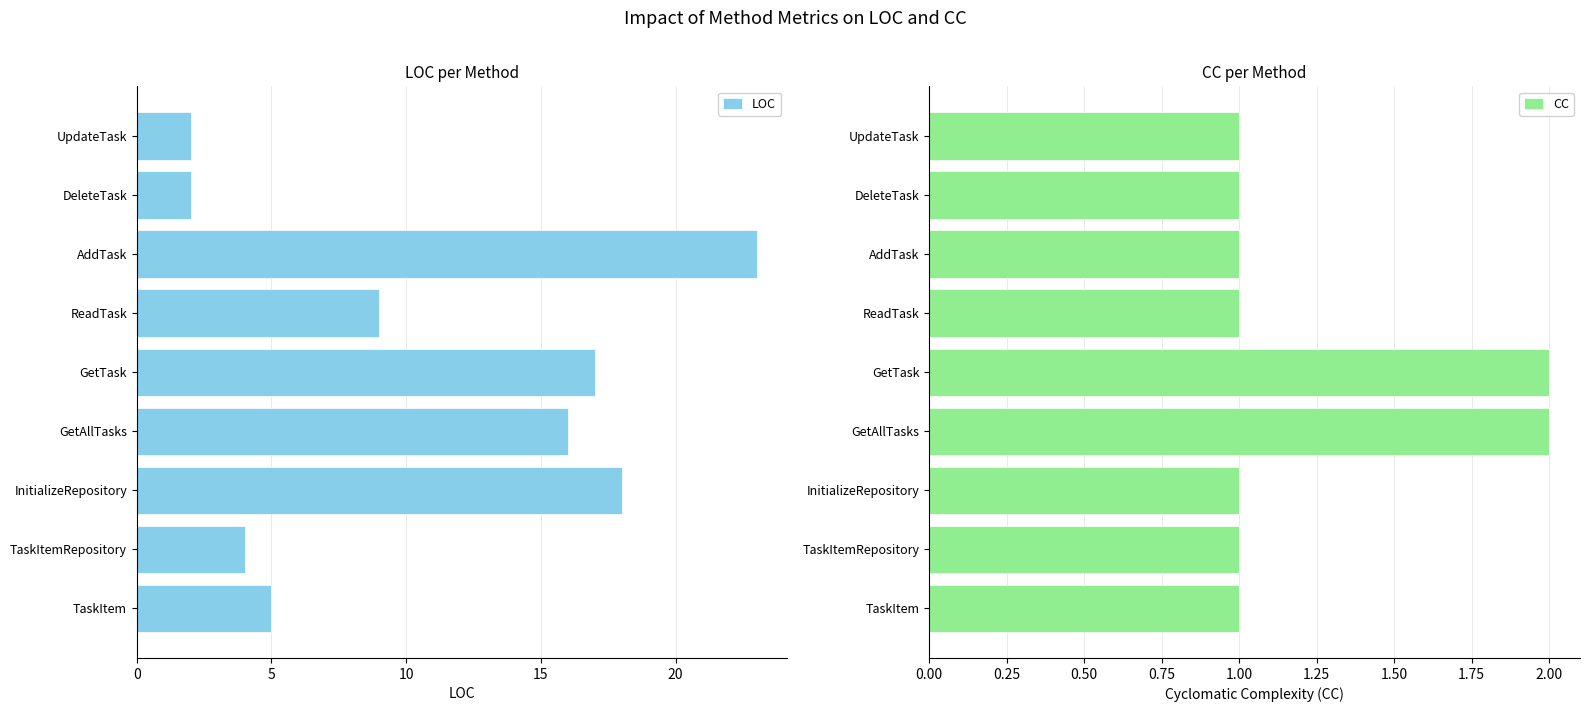

At how many categories does at least one series exceed 4?

6